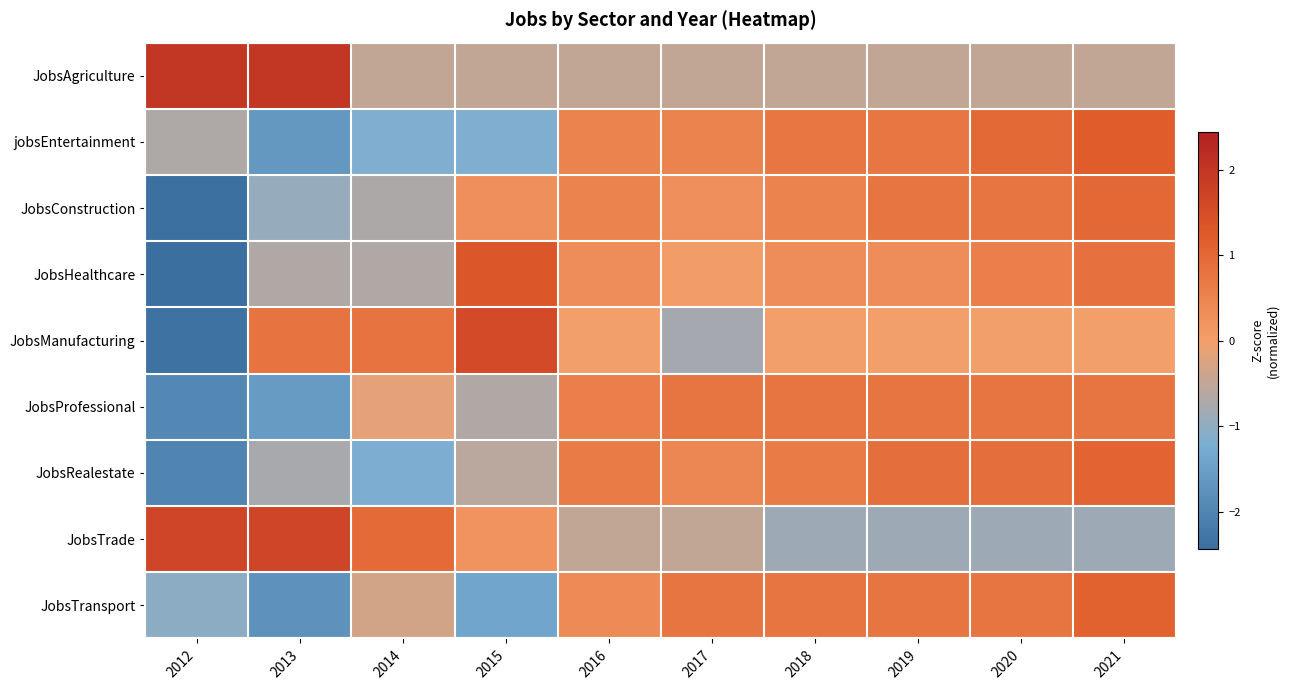

Which category has the lowest value across all series?

2012